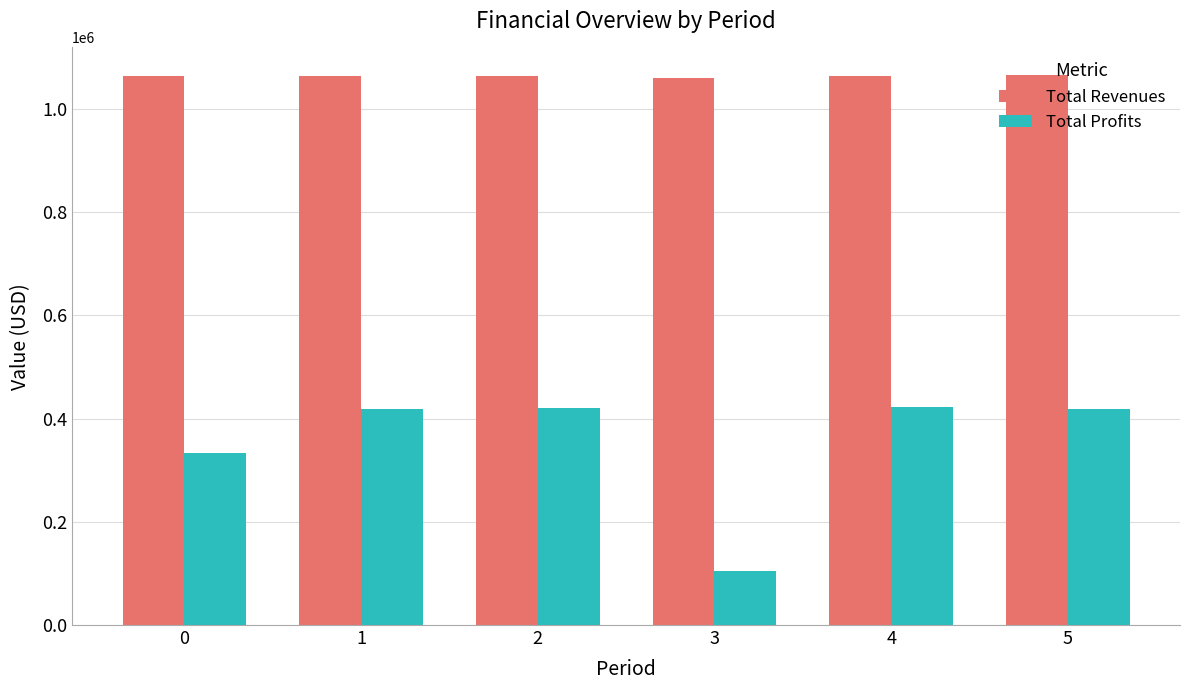

Is the value of Total Profits at 1 greater than the value of Total Revenues at 4?

No